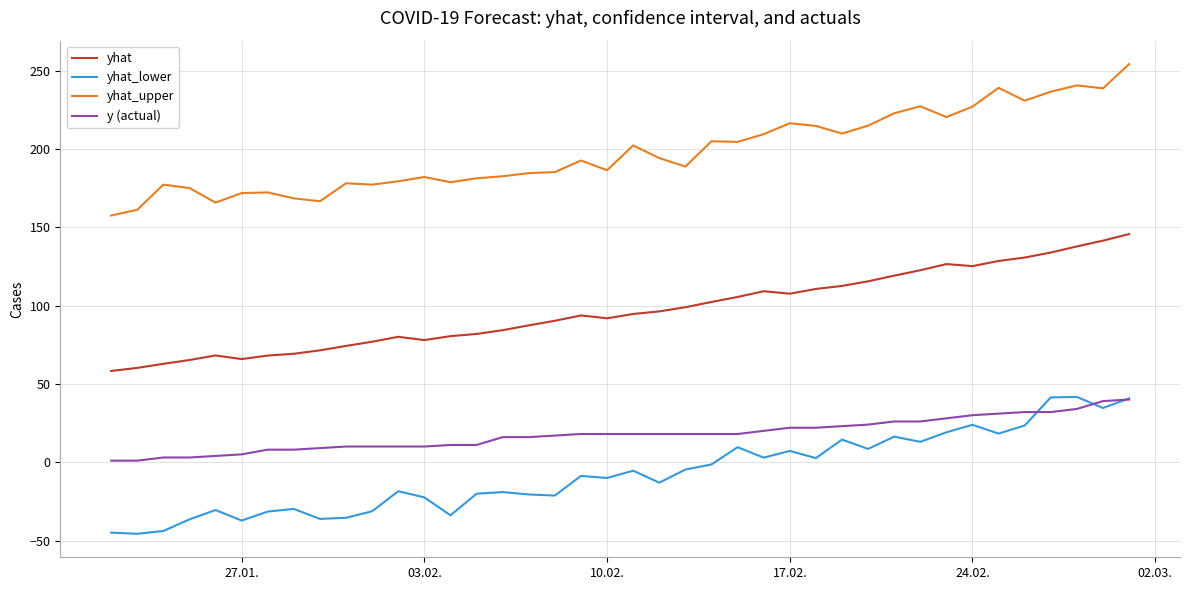

What is the highest value of the yhat_upper series?

254.1